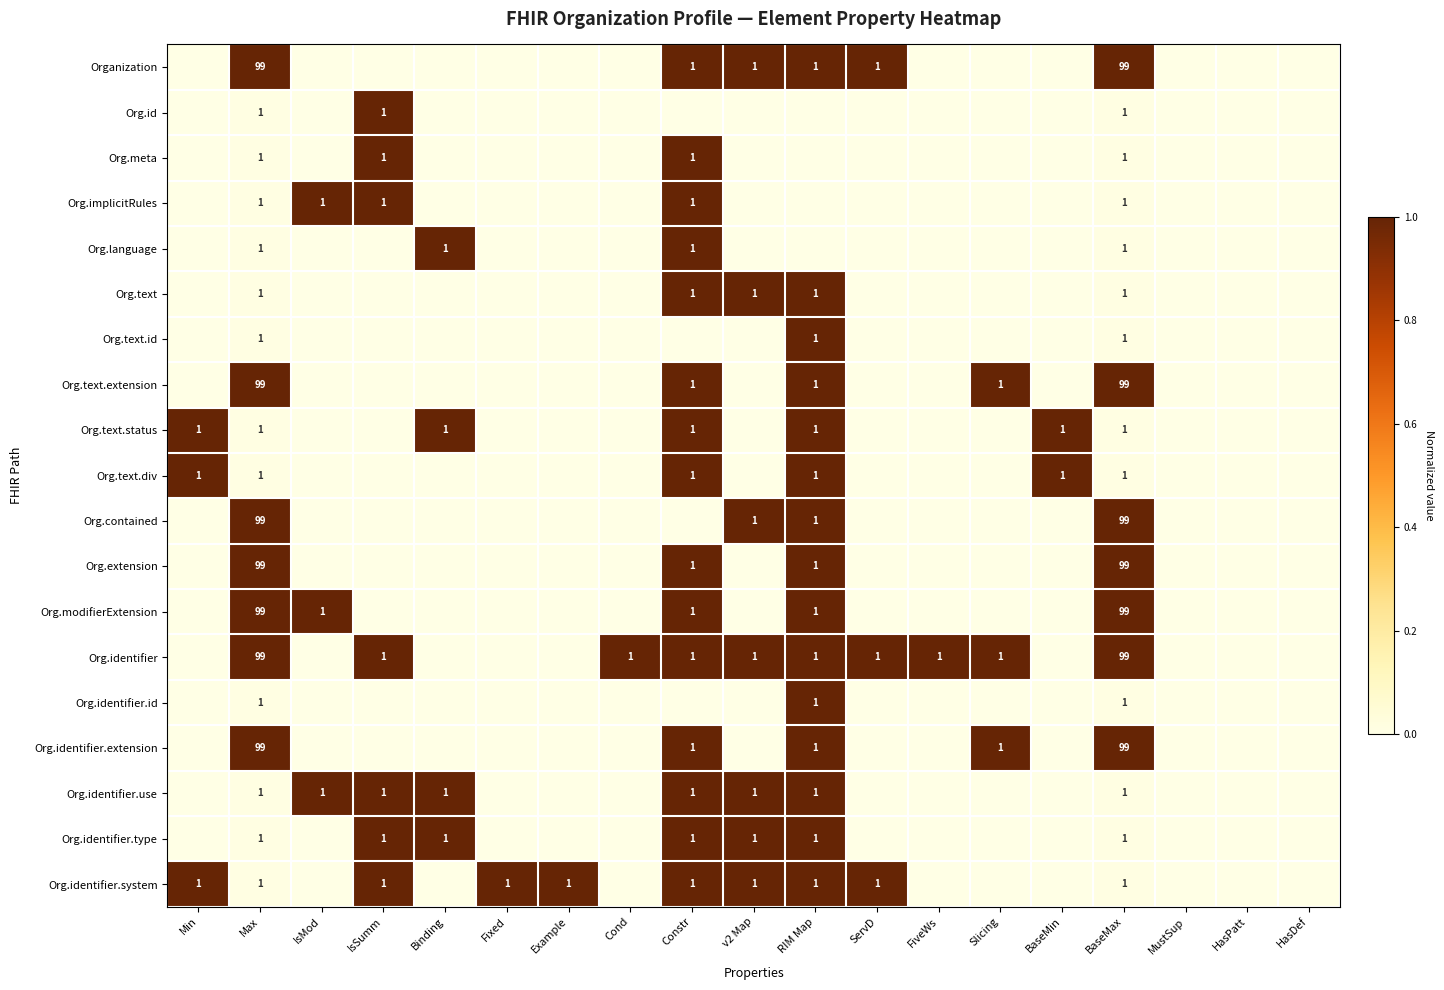

Is it true that Organization equals 1 at ServD?

True